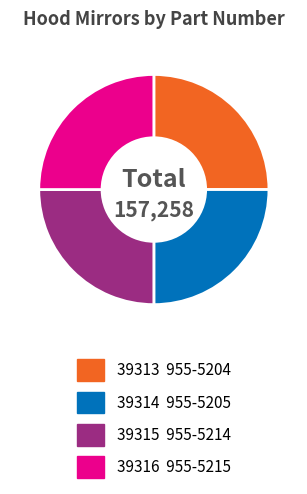

Is there a majority slice in this chart?

No